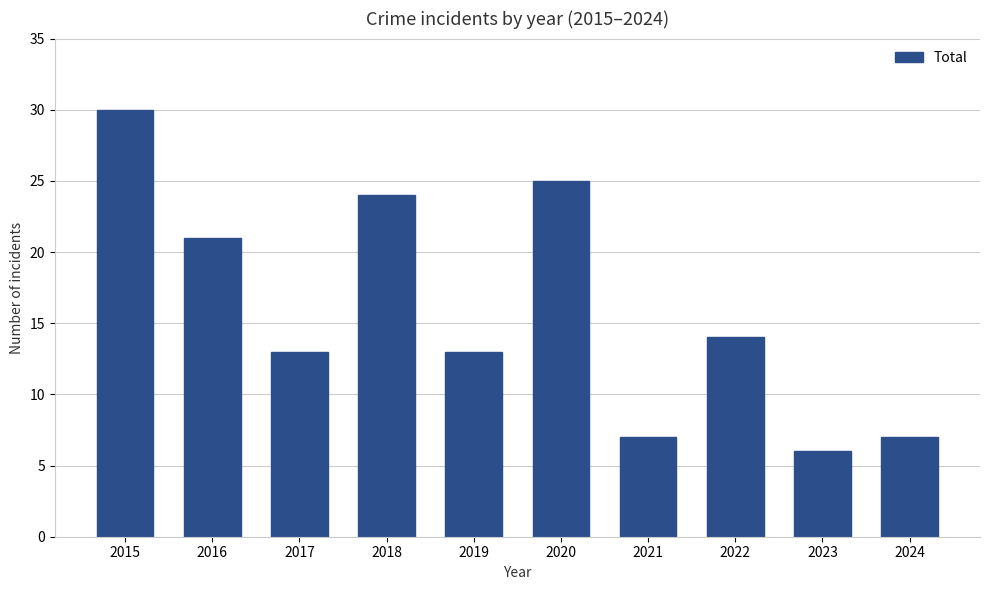

Between 2019 and 2022, which is larger?

2022